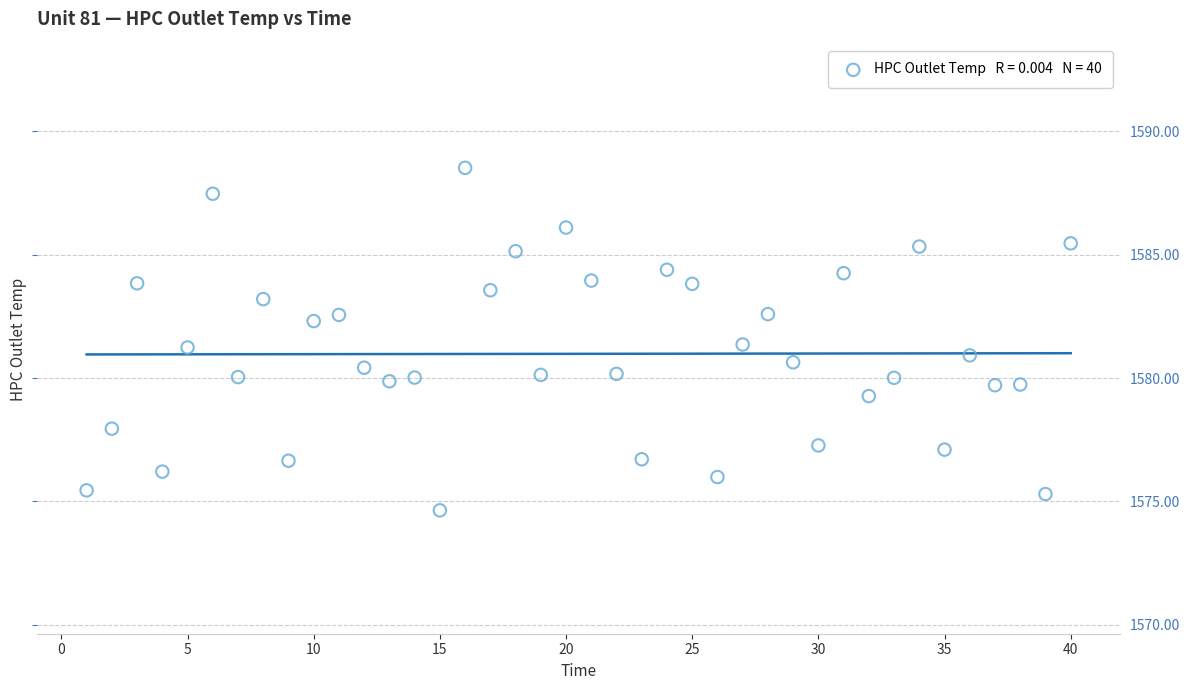

What is the range of X values (max minus min)?

39.0